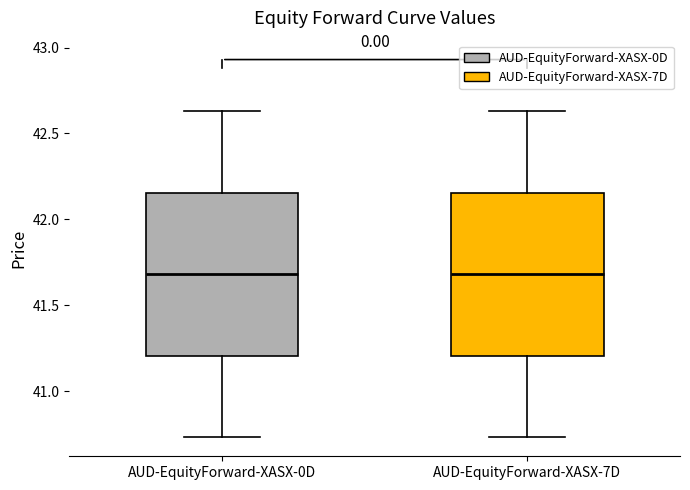

Reading left to right, read every box against the y-axis: the position of its median line, the range the box covers, and the ends of its whiskers. The values are not printed on the chart, so give them approximately, as read against the axis.

AUD-EquityForward-XASX-0D: median 41.70, box 41.20 to 42.15, whiskers 40.75 to 42.65
AUD-EquityForward-XASX-7D: median 41.70, box 41.20 to 42.15, whiskers 40.75 to 42.65